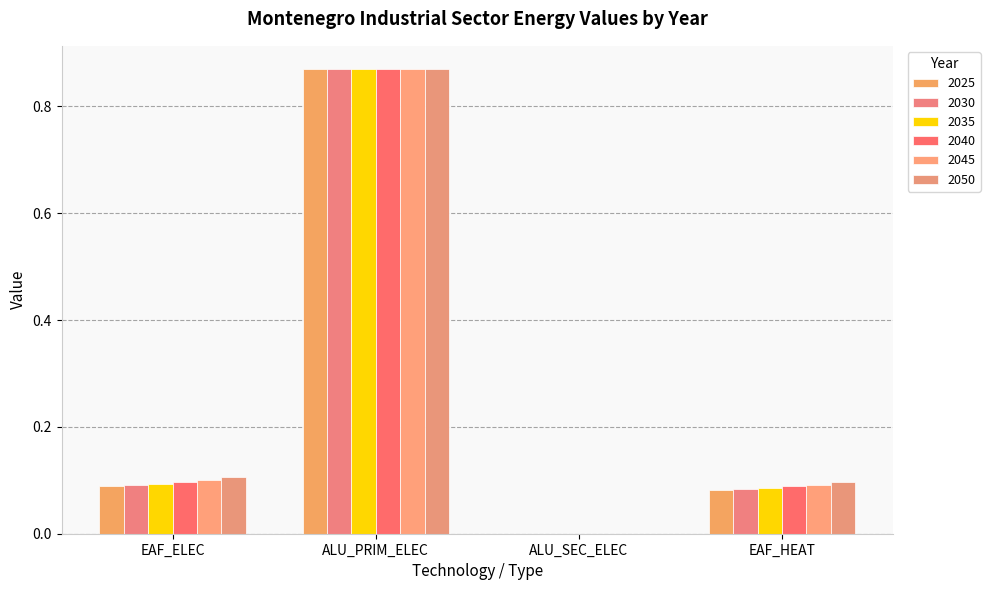

Rank the categories by 2035 value from highest to lowest.

ALU_PRIM_ELEC, EAF_ELEC, EAF_HEAT, ALU_SEC_ELEC